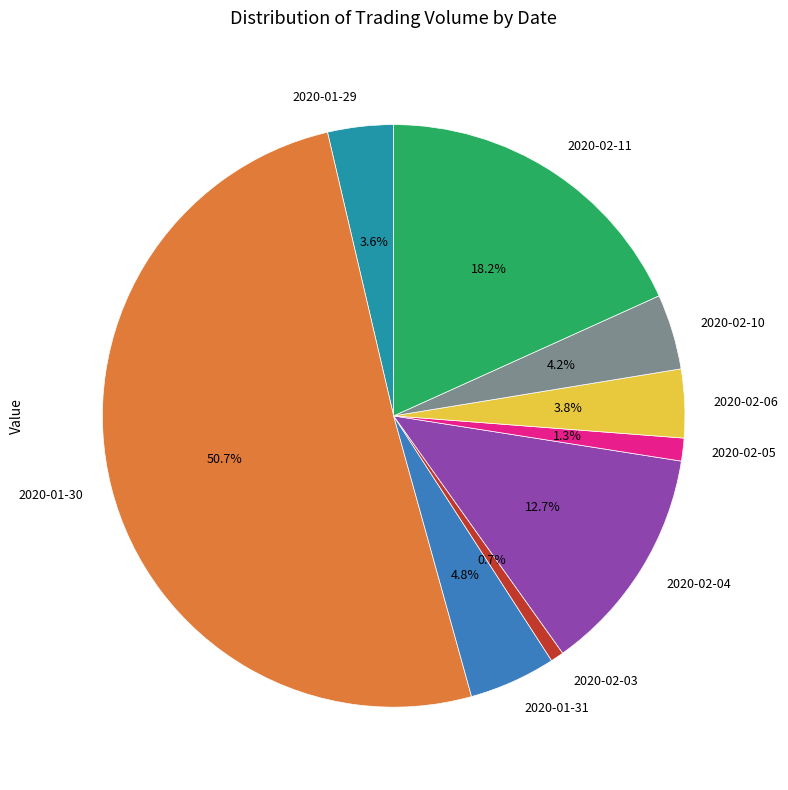

To the nearest percent, what portion does 2020-02-11 represent?

18%